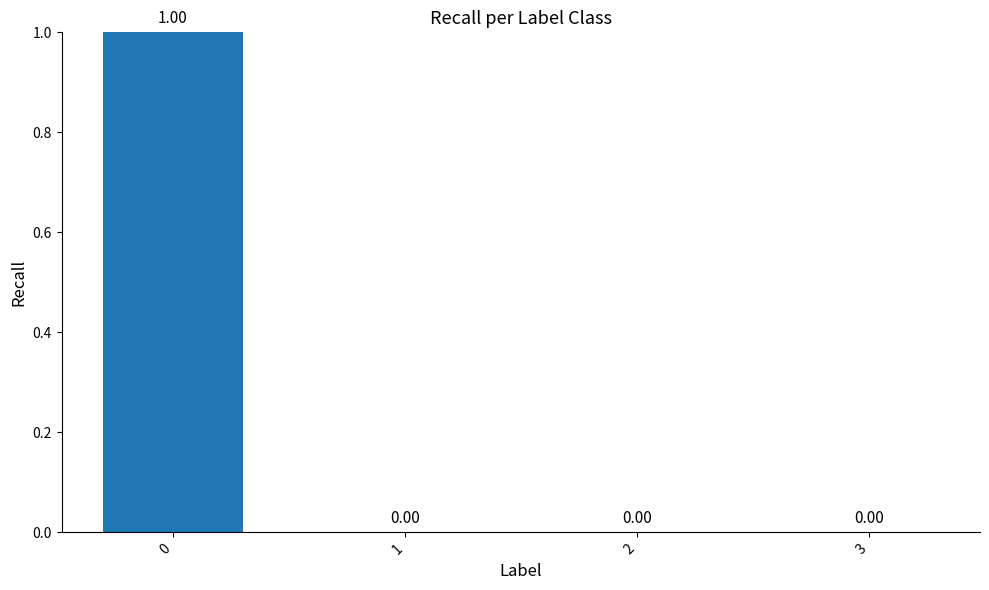

Where is the data nearest to the value 0?

1